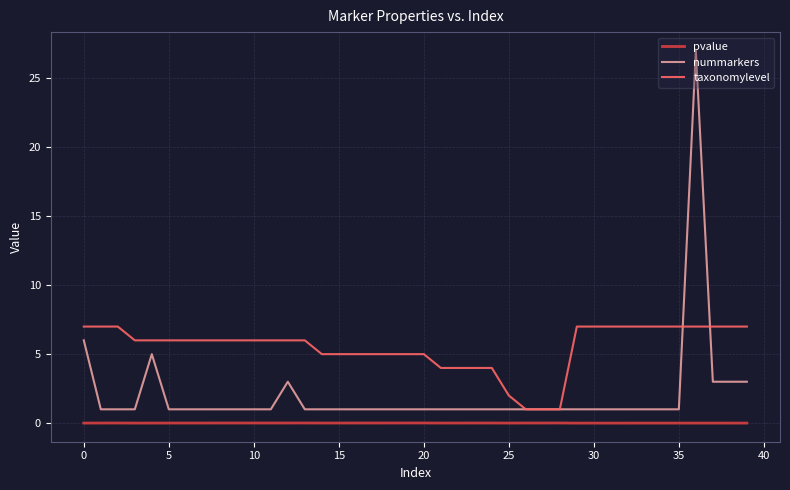

True or false: pvalue and nummarkers intersect in this chart.

False